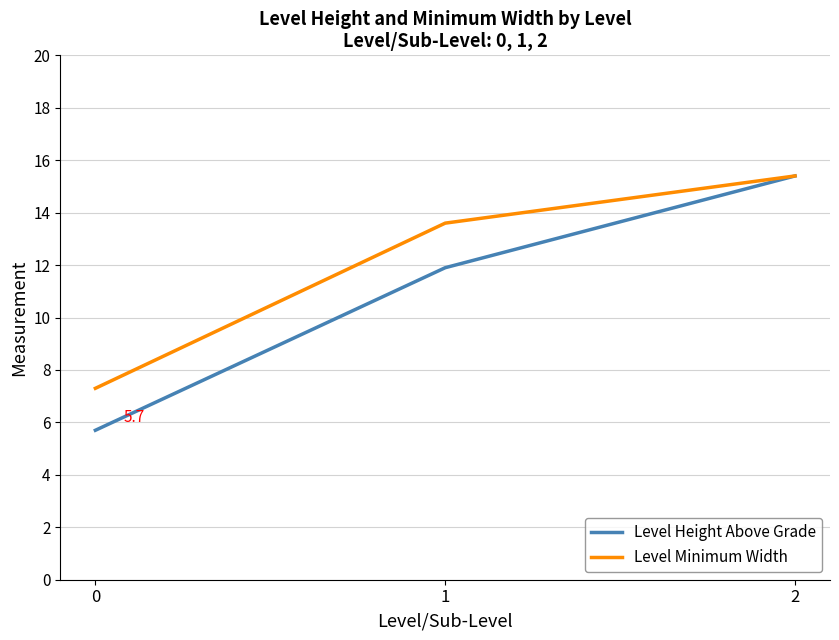

Which series has the largest total across all categories?

Level Minimum Width